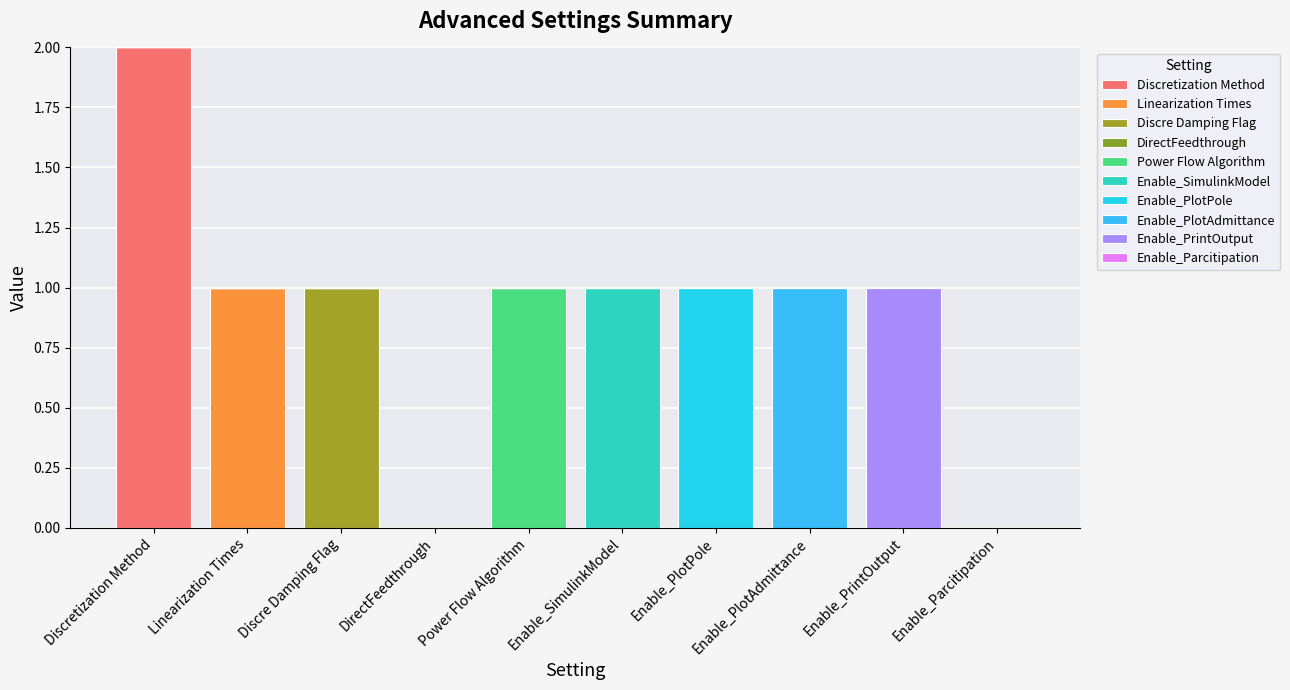

What is the label of the 3rd bar from the right?

Enable_PlotAdmittance